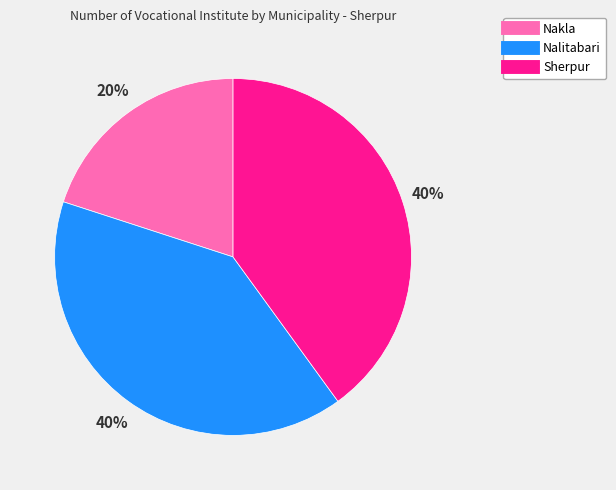

Is the sum of Nalitabari and Sherpur greater than half?

Yes